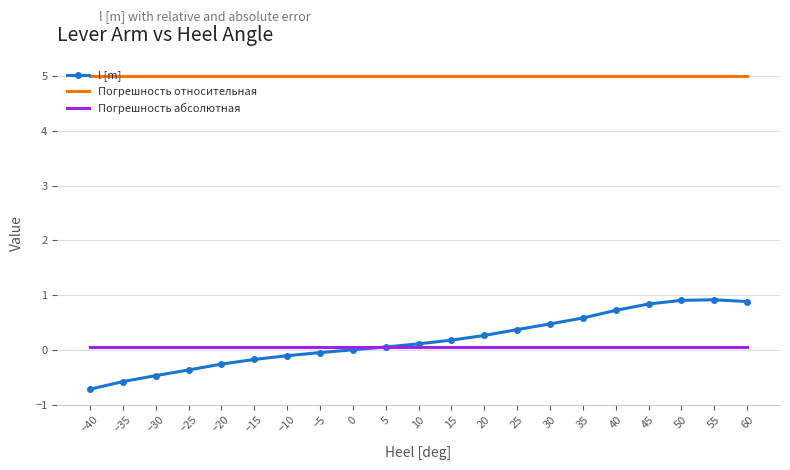

List the series in order of their peak value, highest first.

Погрешность относительная, l [m], Погрешность абсолютная